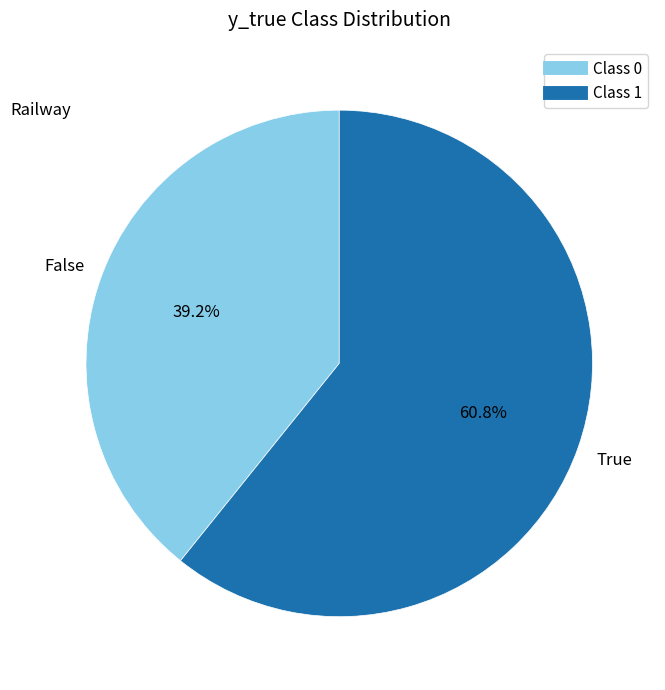

Does any single category account for the majority?

Yes